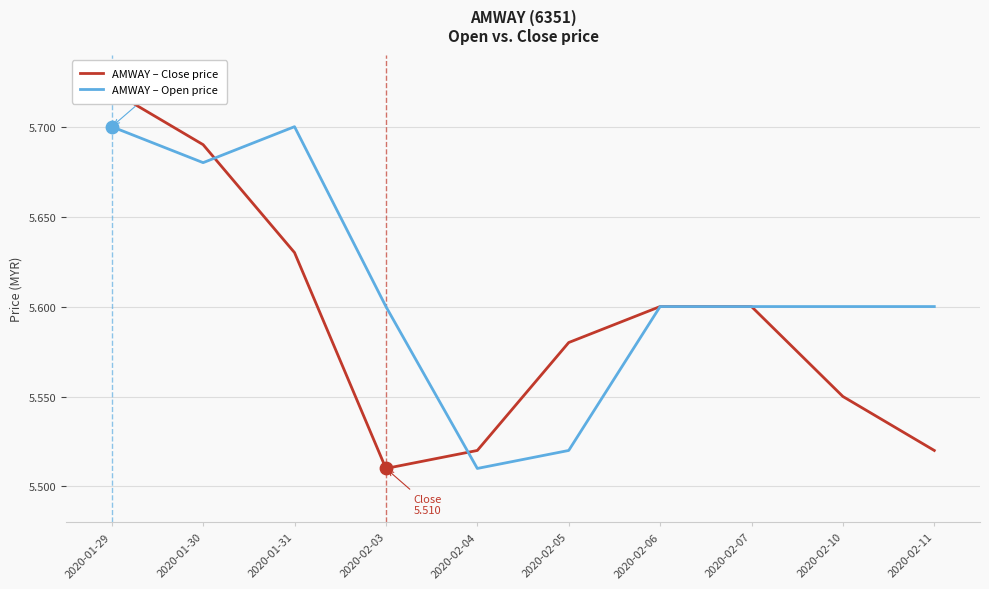

Is the value of AMWAY – Open price at 2020-02-07 greater than the value of AMWAY – Close price at 2020-02-07?

No